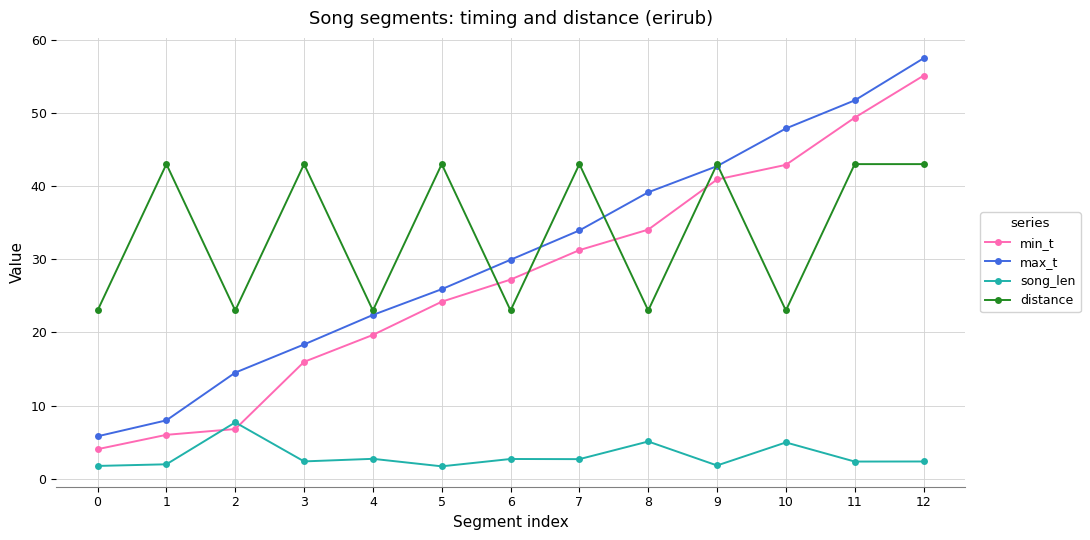

Which series has the largest range (max minus min)?

max_t